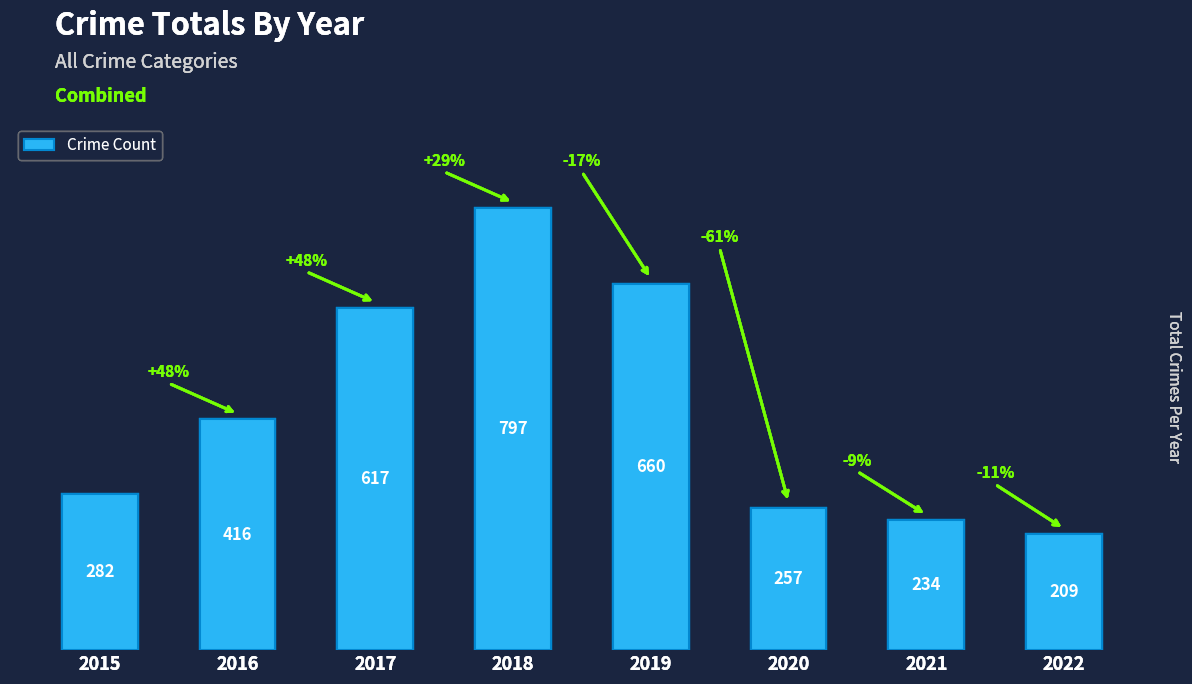

Are the bars horizontal?

No